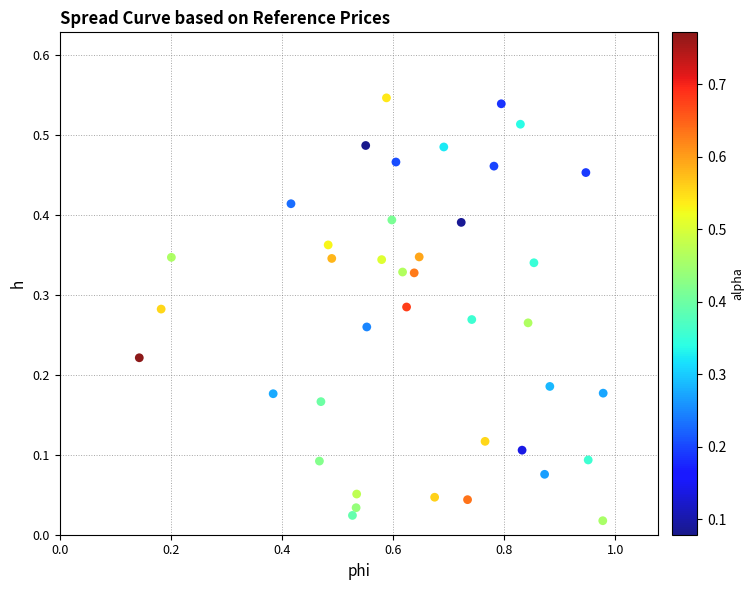

What is the range of X values (max minus min)?

0.8